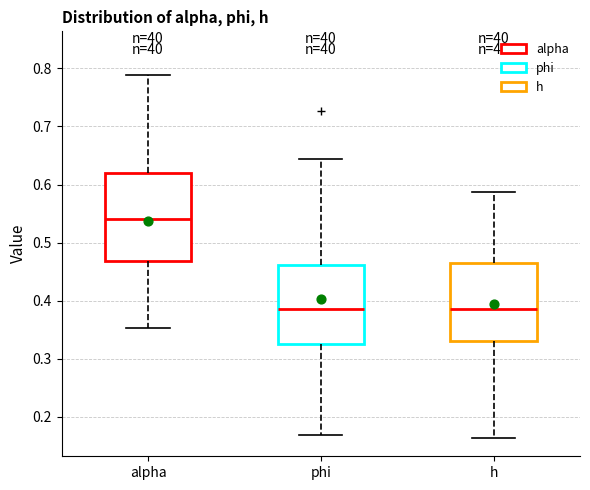

Where is the upper edge of the box for h on the y-axis? The values are not printed on the chart, so give them approximately, as read against the axis.

0.46